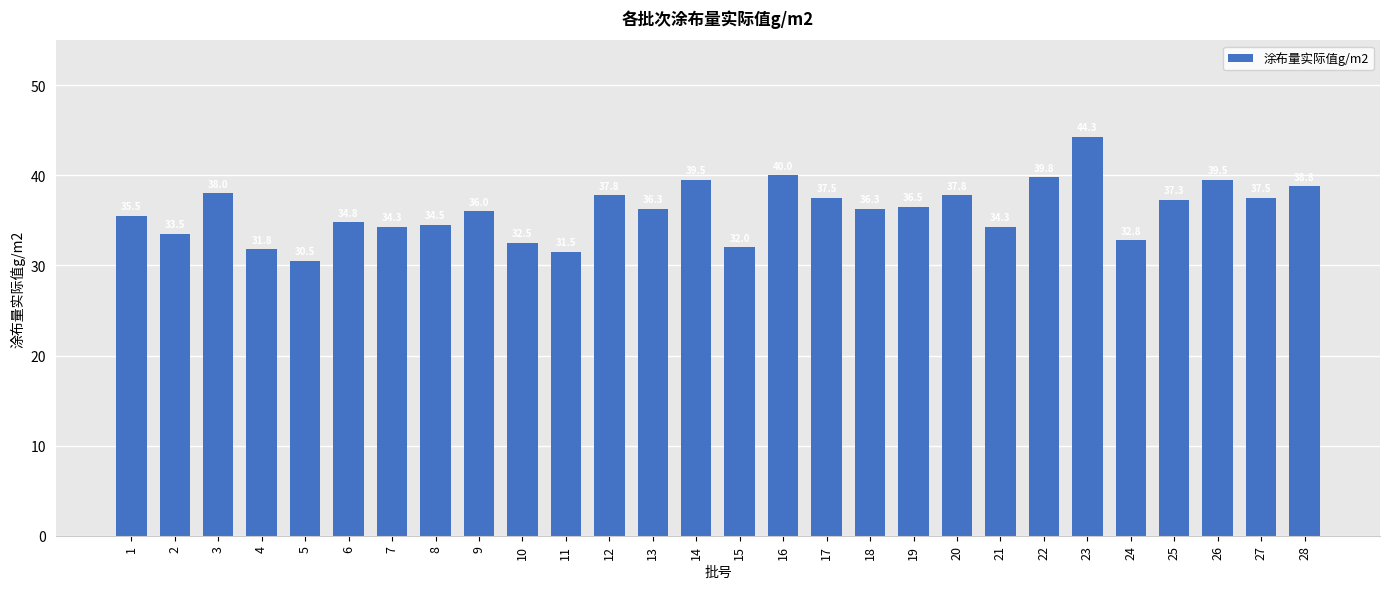

Which label corresponds to the largest value in the chart?

23